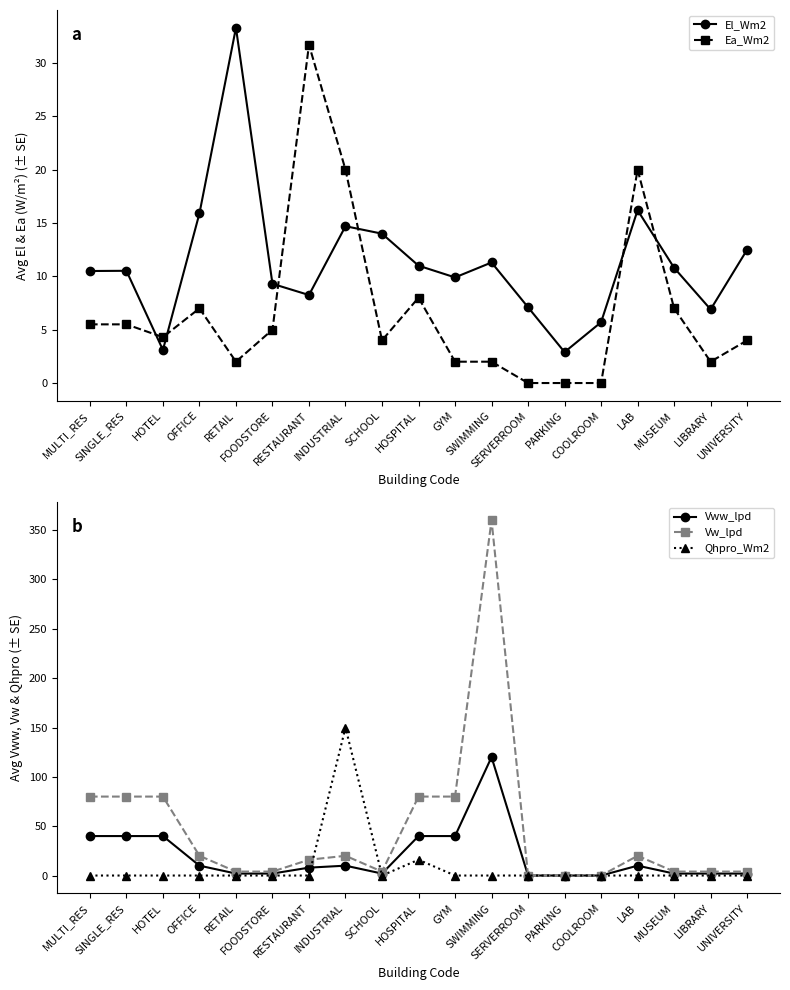

Reading left to right, extract all data points from this chart.

El_Wm2: 10.5	10.5	3.1	15.9	33.3	9.3	8.2	14.7	14.0	11.0	9.9	11.3	7.1	2.9	5.7	16.2	10.8	6.9	12.5
Ea_Wm2: 5.5	5.5	4.3	7.0	2.0	5.0	31.7	20.0	4.0	8.0	2.0	2.0	0.0	0.0	0.0	20.0	7.0	2.0	4.0
Vww_lpd: 40.0	40.0	40.0	10.0	2.0	2.0	8.0	10.0	2.0	40.0	40.0	120.0	0.0	0.0	0.0	10.0	2.0	2.0	2.0
Vw_lpd: 80.0	80.0	80.0	20.0	4.0	4.0	16.0	20.0	4.0	80.0	80.0	360.0	0.0	0.0	0.0	20.0	4.0	4.0	4.0
Qhpro_Wm2: 0.0	0.0	0.0	0.0	0.0	0.0	0.0	150.0	0.0	16.0	0.0	0.0	0.0	0.0	0.0	0.0	0.0	0.0	0.0